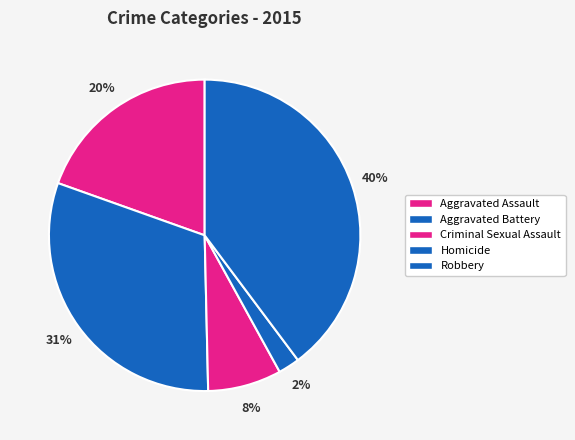

To the nearest percent, what is the difference between the Aggravated Assault and Homicide slice percentages?

17%